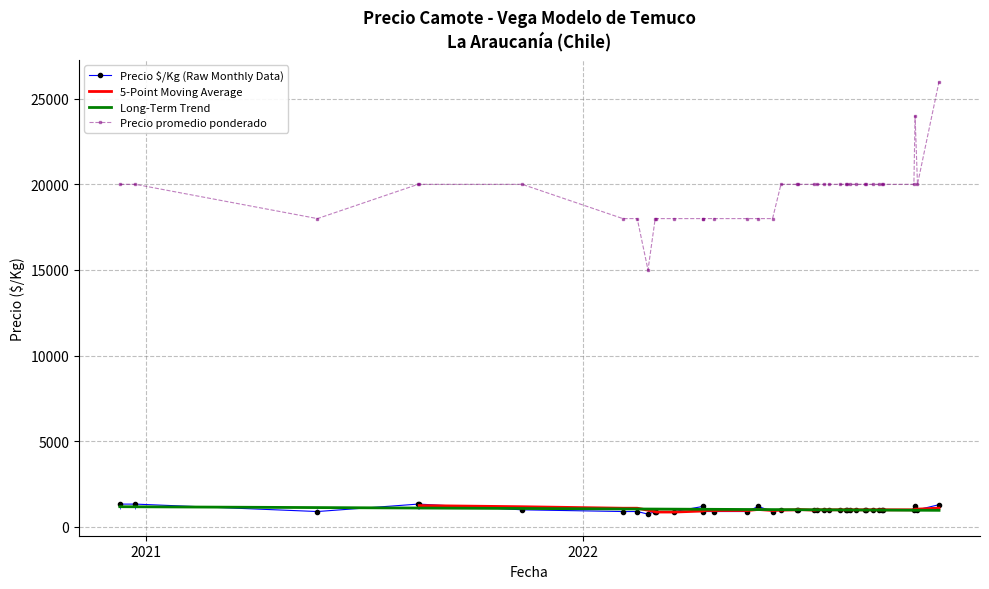

What is the minimum value shown in the chart?

750